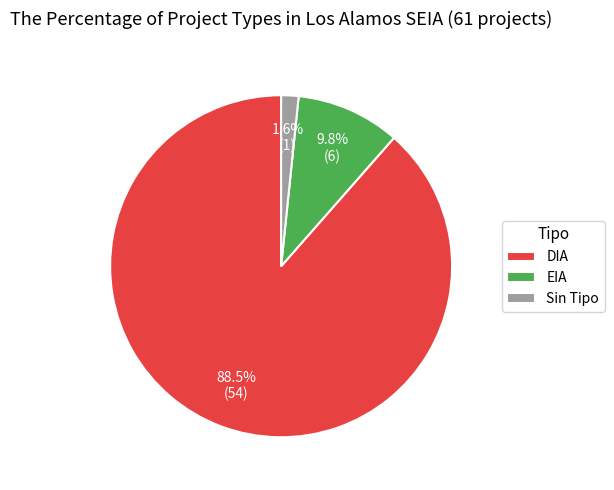

To the nearest percent, what is the combined percentage of DIA and EIA?

98%